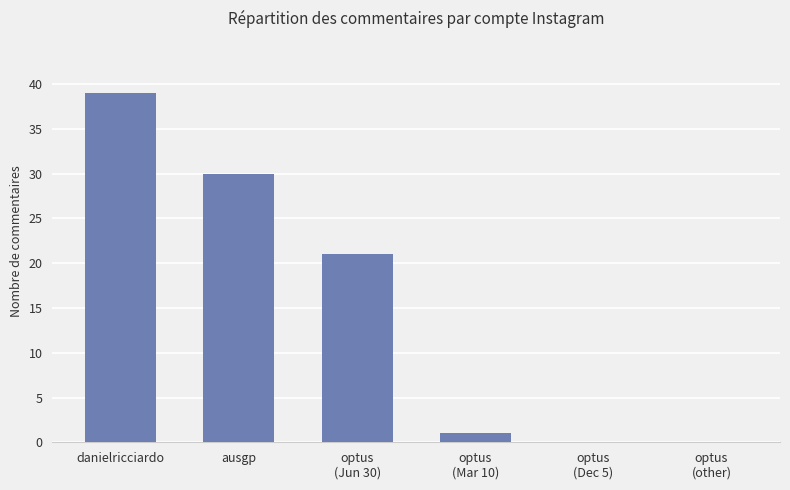

Reading left to right, transcribe all the data shown in this chart.

danielricciardo=39	ausgp=30	optus
(Jun 30)=21	optus
(Mar 10)=1	optus
(Dec 5)=0	optus
(other)=0